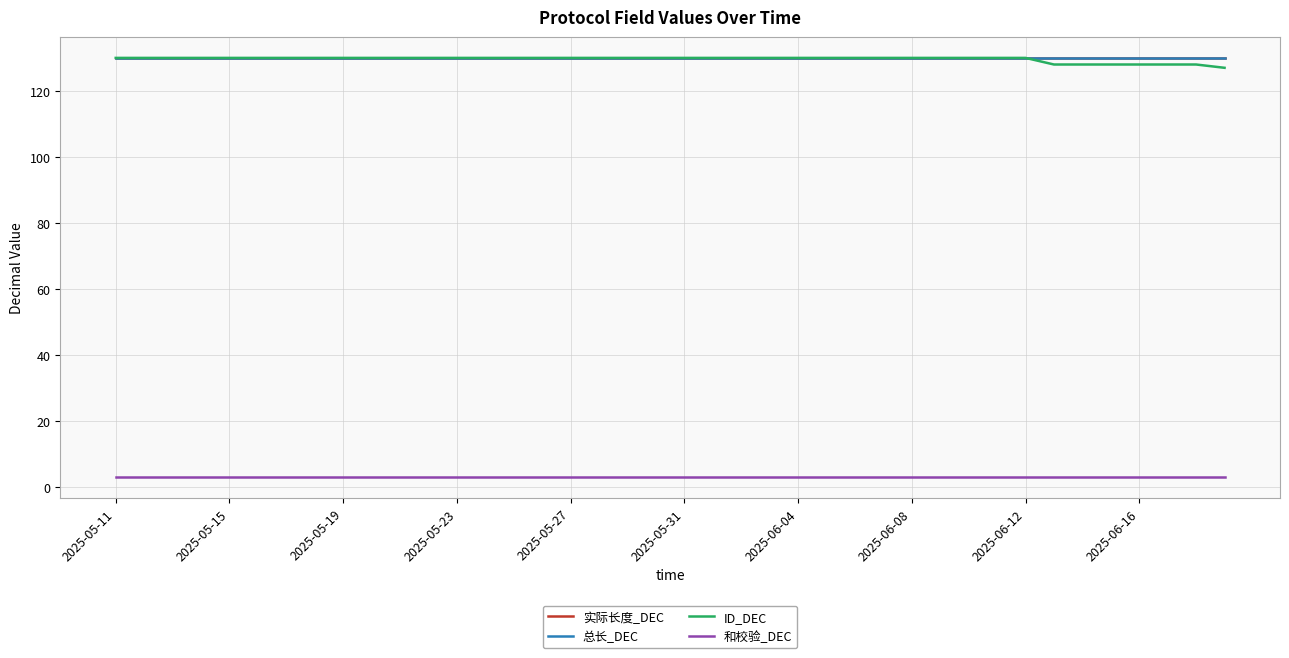

Is this an area chart (filled region under the line)?

No